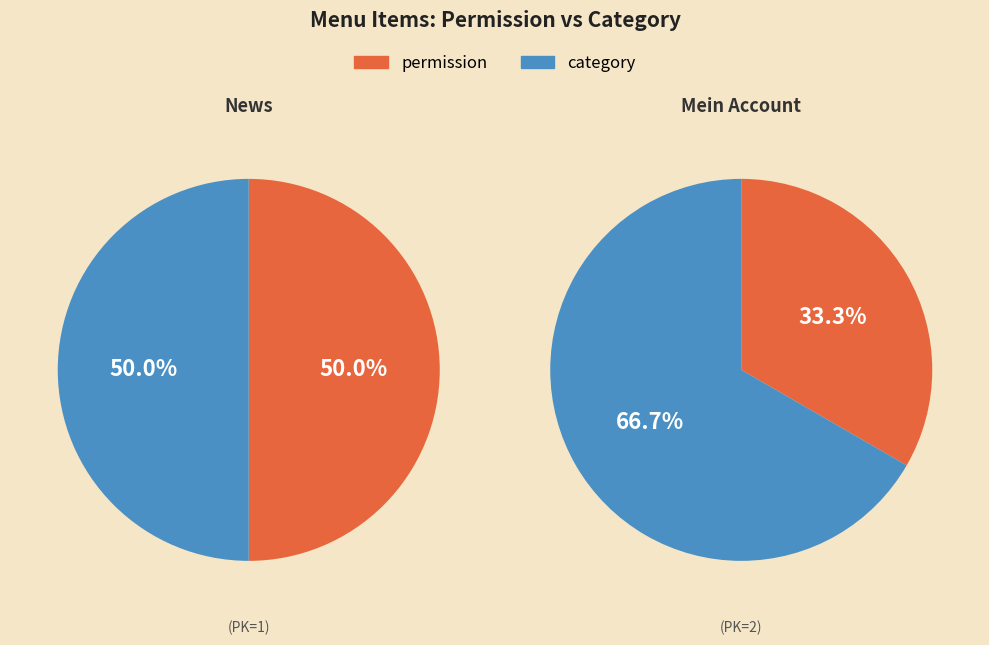

Combined, what portion of the pie is 2 and 1?

100.0%